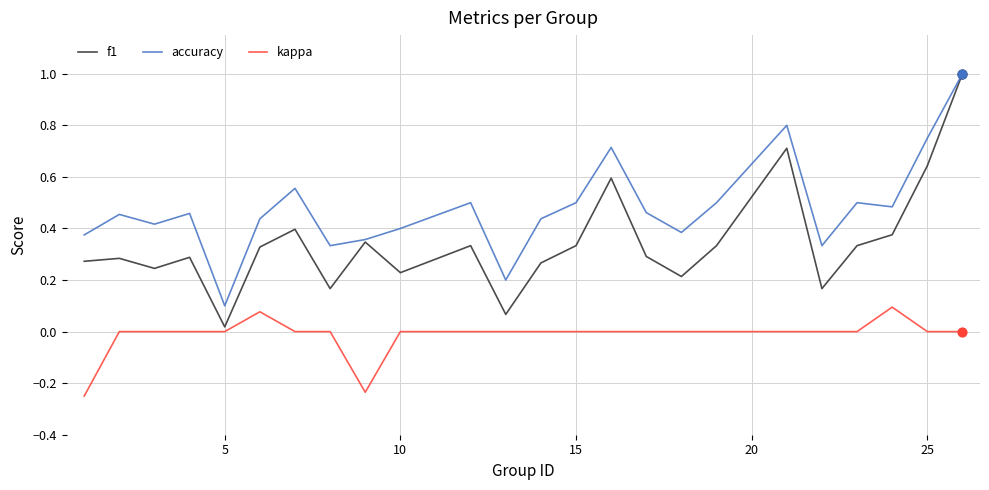

True or false: accuracy and kappa cross at least once.

False